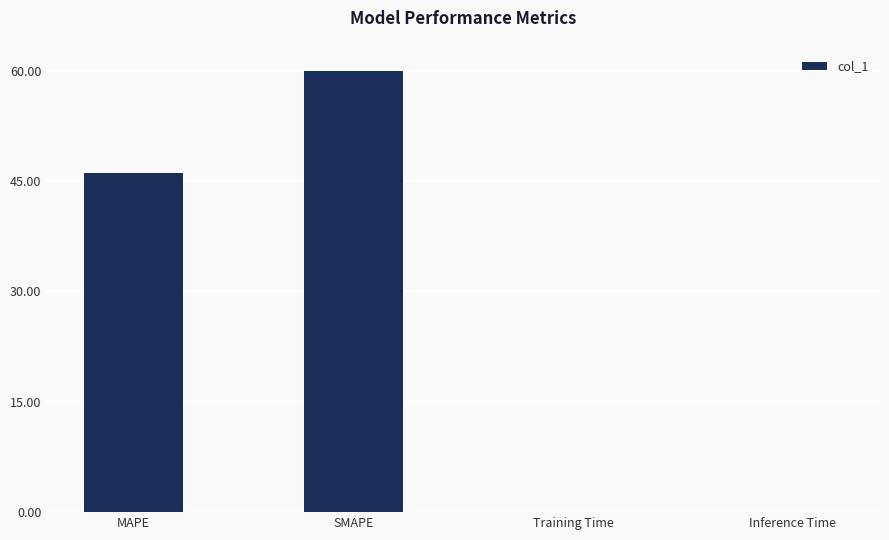

Are the bars grouped side by side (vs. stacked)?

No